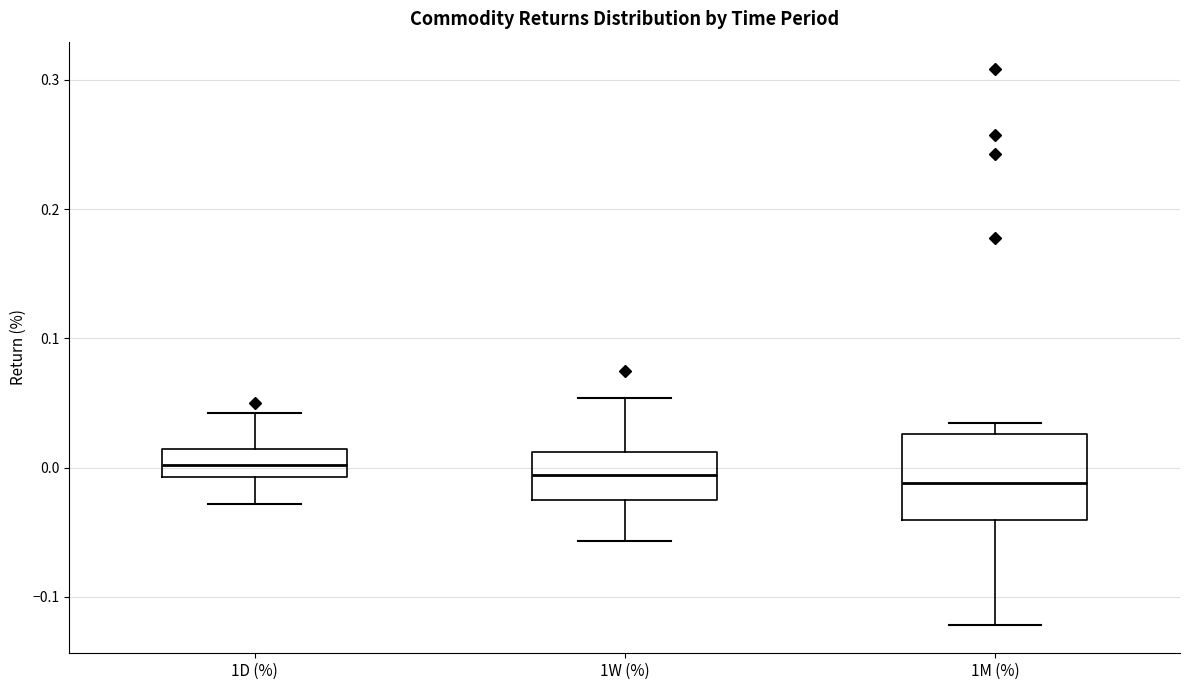

Comparing the boxes themselves (not the whiskers), which one is the tallest?

1M (%)